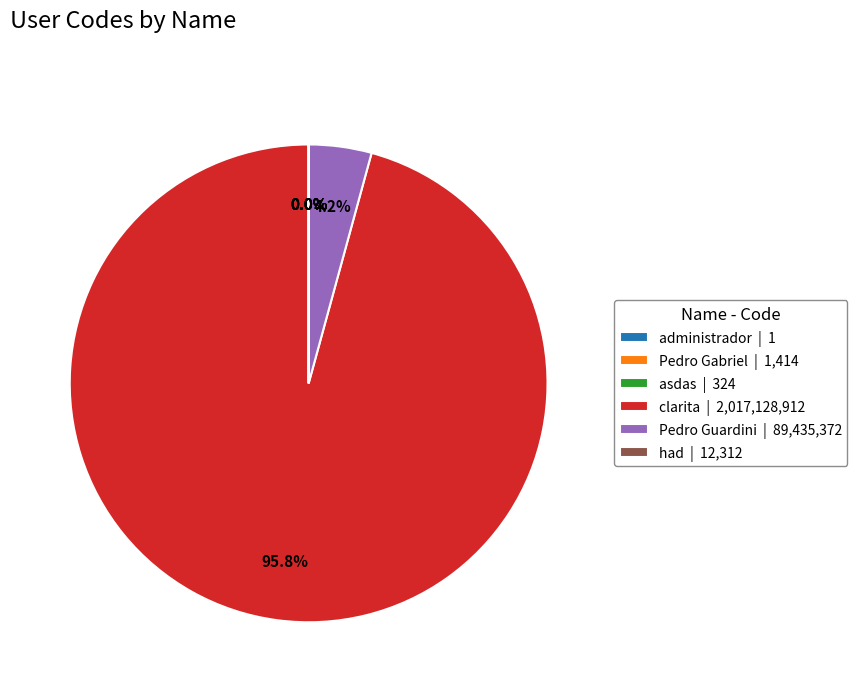

The clarita slice represents 96% of the pie. True or false?

True